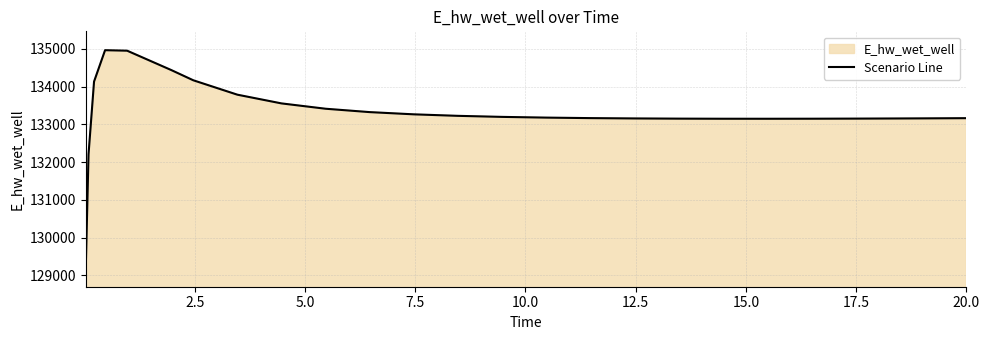

What is the minimum value shown in the chart?

129196.1